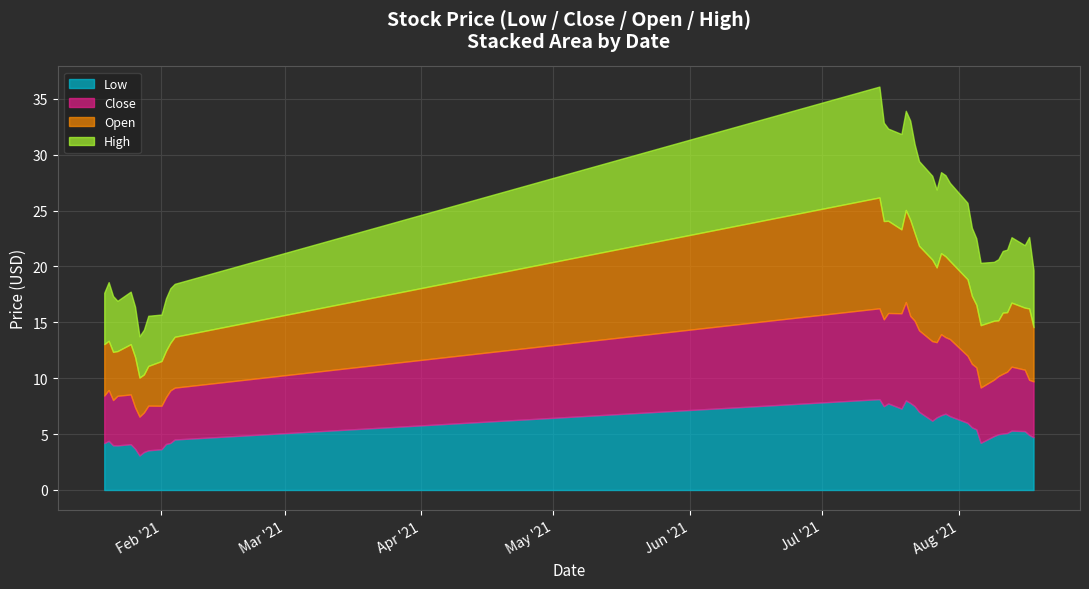

Is the value of High at 2021-07-23 greater than the value of Low at 2021-07-23?

Yes